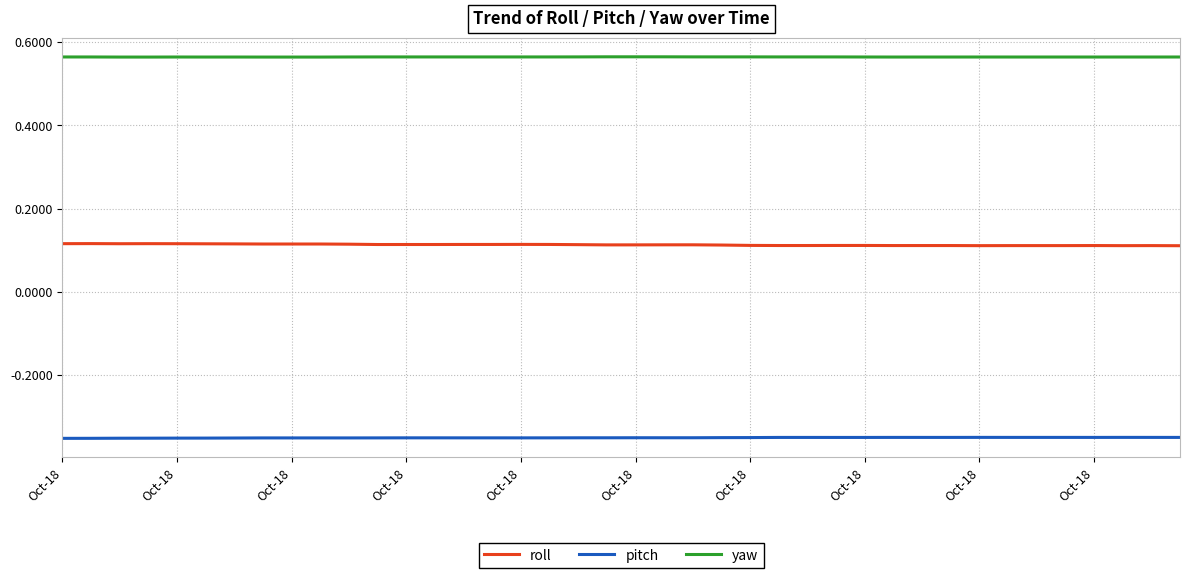

List the series in order of their overall mean, highest first.

yaw, roll, pitch